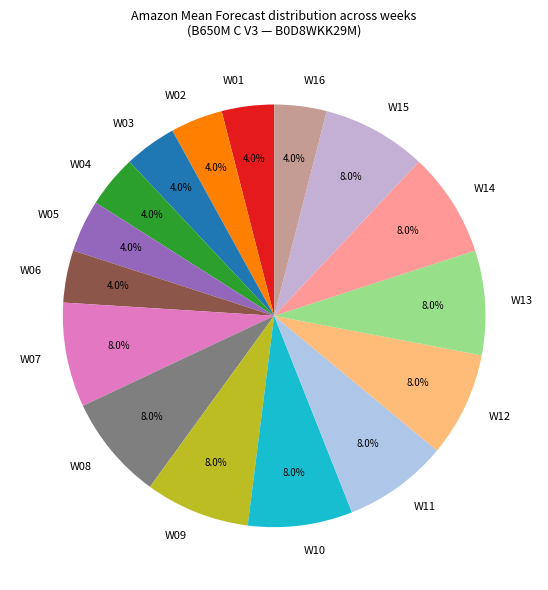

What percentage is the W07 slice, to the nearest percent?

8%